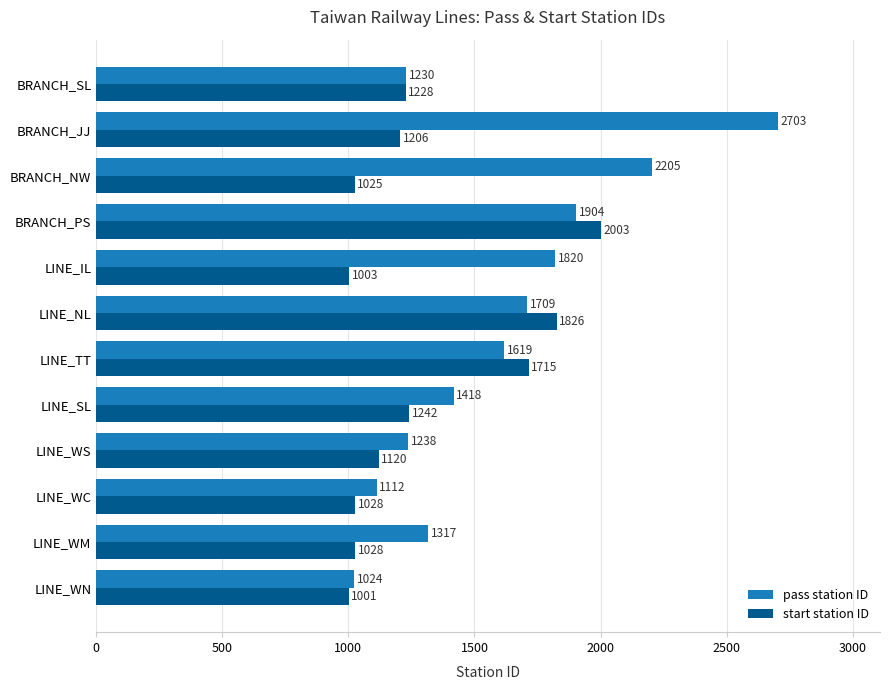

At which label does start station ID reach its peak?

BRANCH_PS